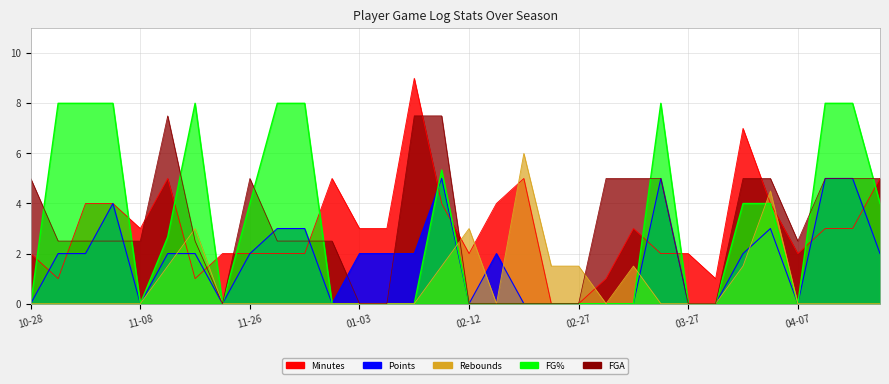

Which series has the largest range (max minus min)?

Minutes